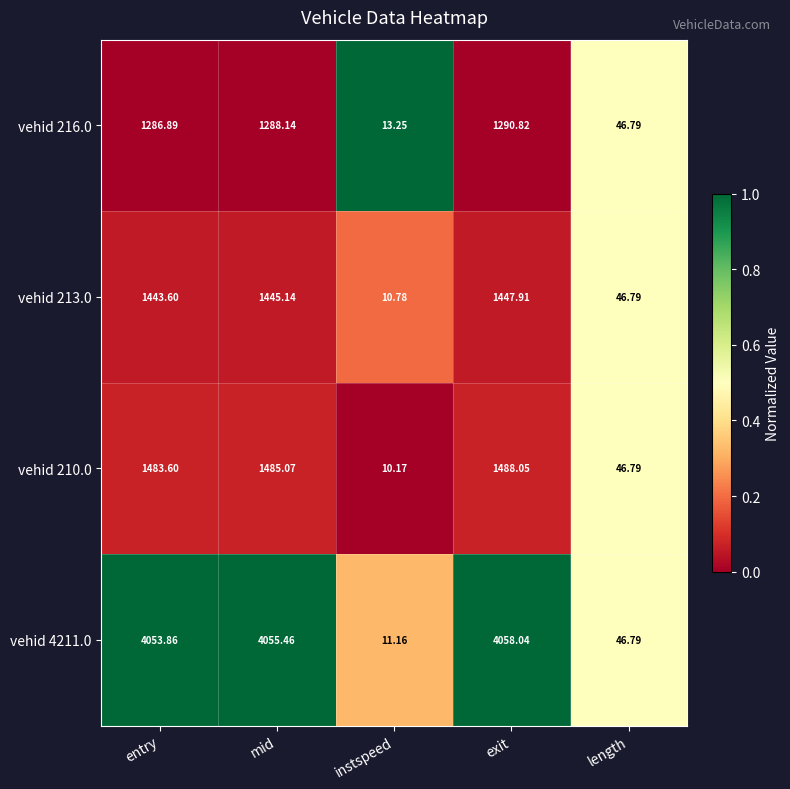

How many data points in vehid 4211.0 are above 4053?

3